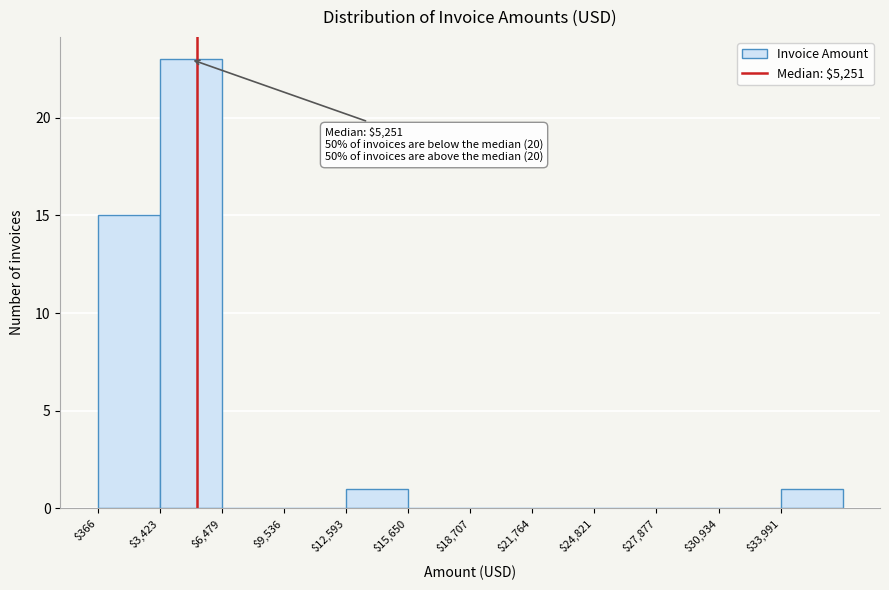

Over which range of the x-axis is the bar tallest?

3500 to 6500